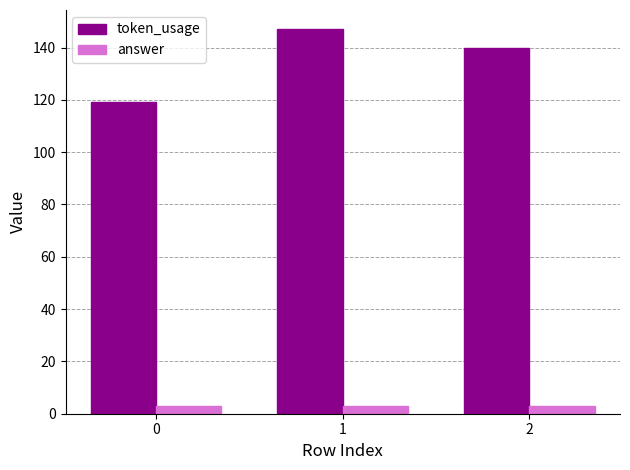

At how many categories does at least one series exceed 138?

2